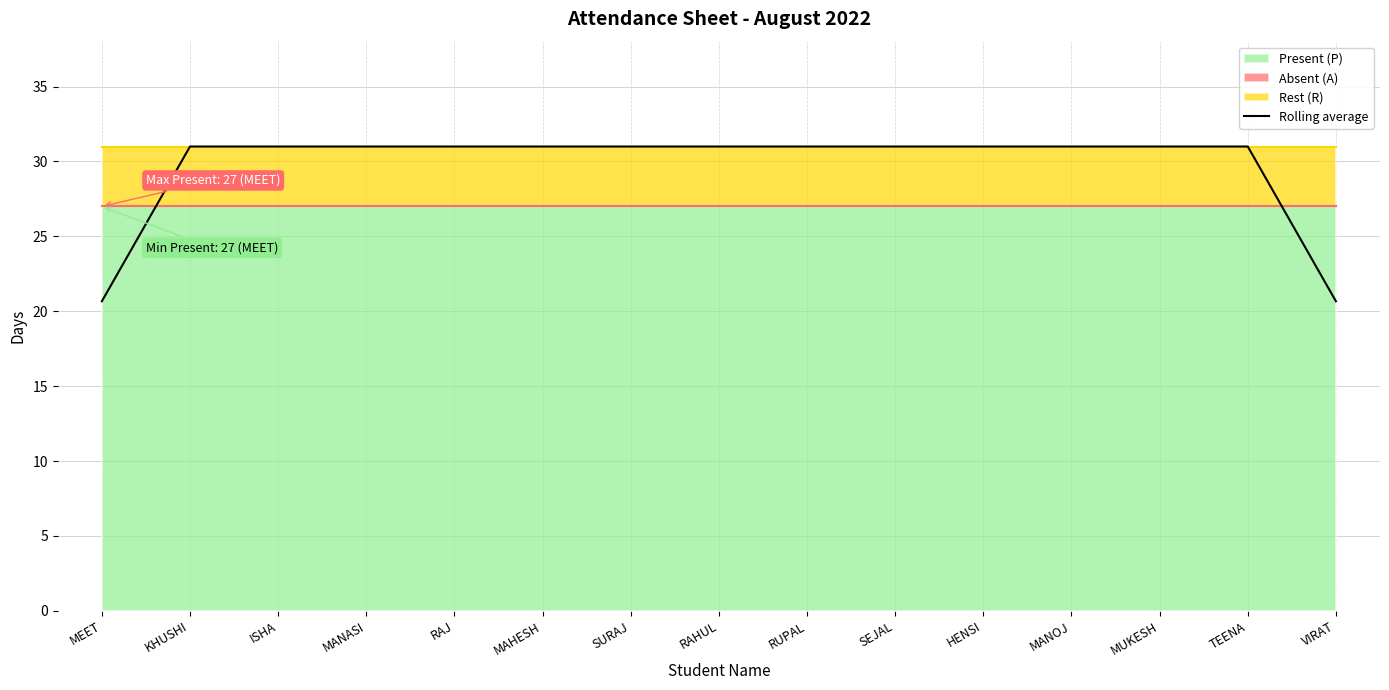

Rank the categories by value from lowest to highest.

MEET, VIRAT, KHUSHI, ISHA, MANASI, RAJ, MAHESH, SURAJ, RAHUL, RUPAL, SEJAL, HENSI, MANOJ, MUKESH, TEENA